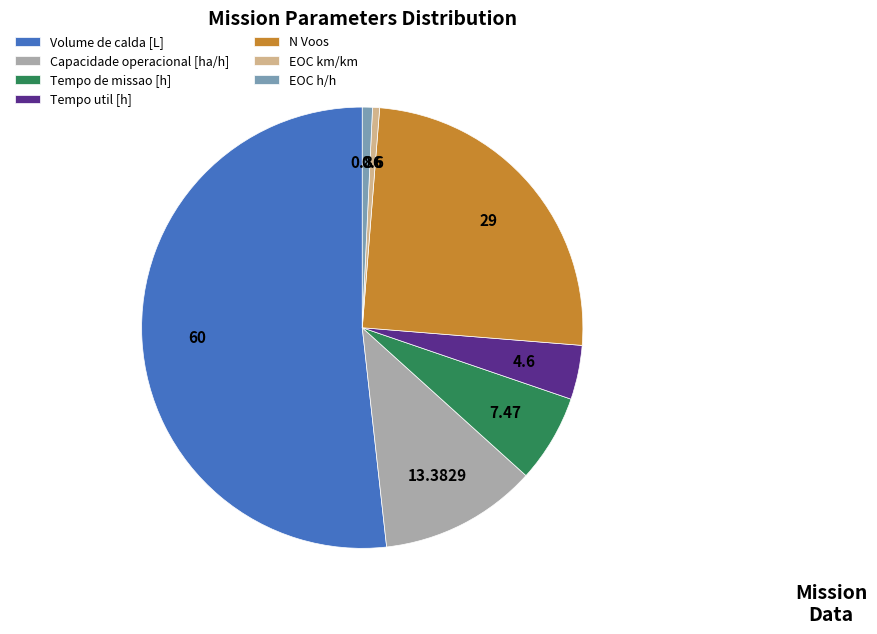

The Tempo util [h] slice represents 4% of the pie. True or false?

True